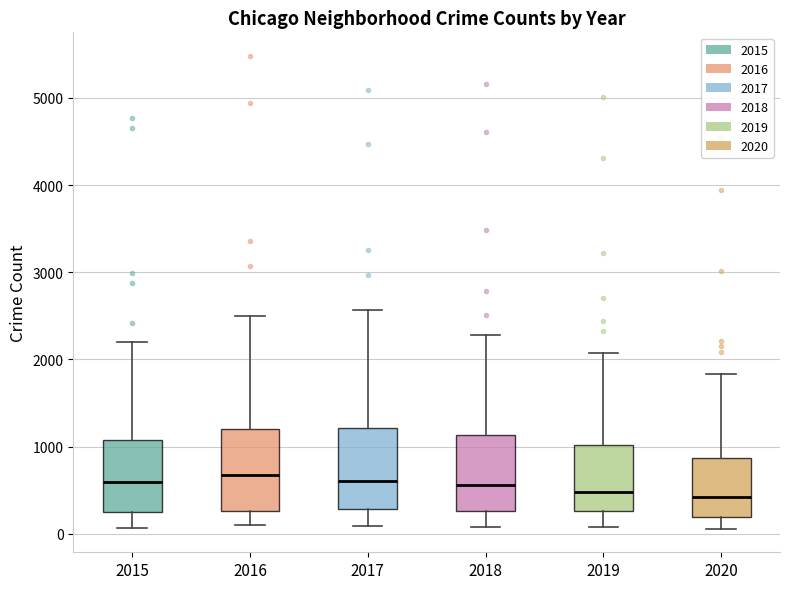

Where does the lower whisker of the box at x = 2015 end on the y-axis? The values are not printed on the chart, so give them approximately, as read against the axis.

100